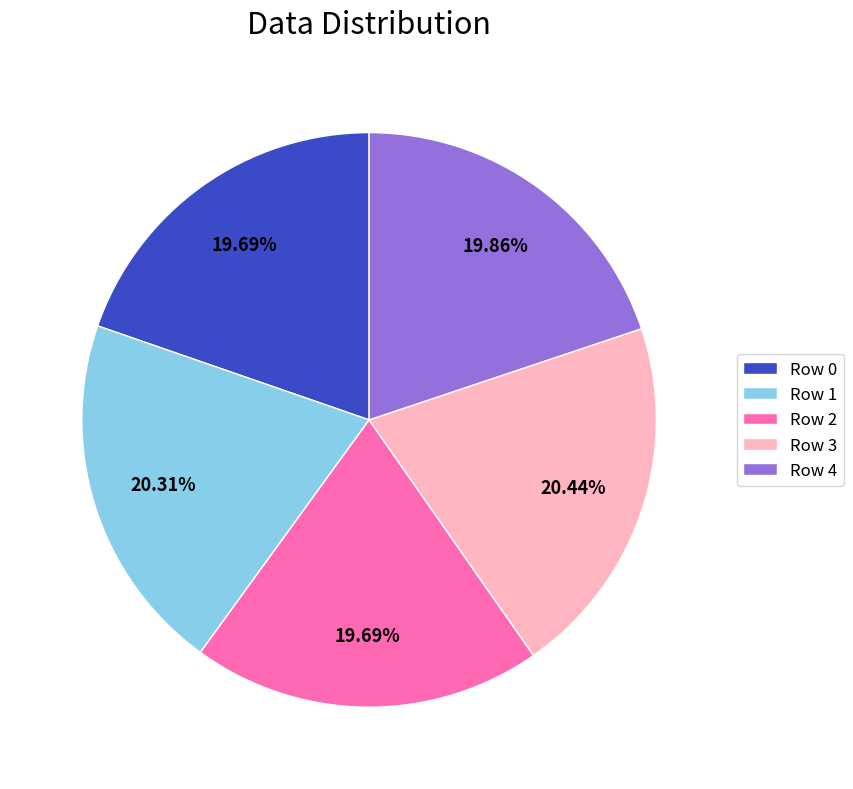

True or false: Row 4 accounts for 20% of the total.

True